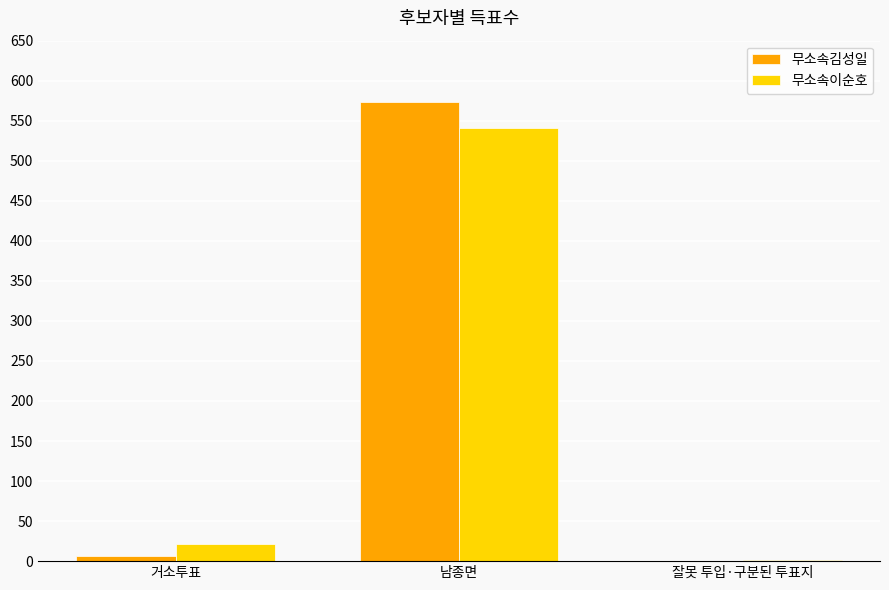

How many groups of bars are there?

3